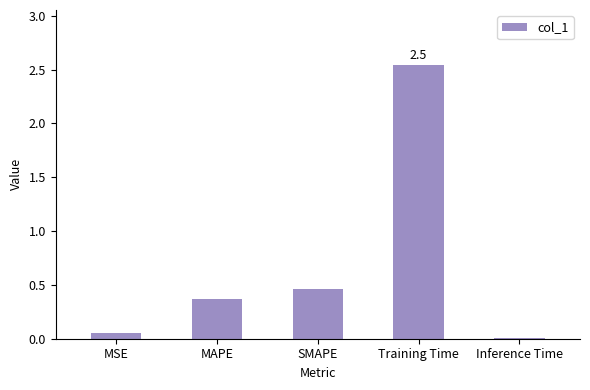

At which label is the value closest to 1?

SMAPE